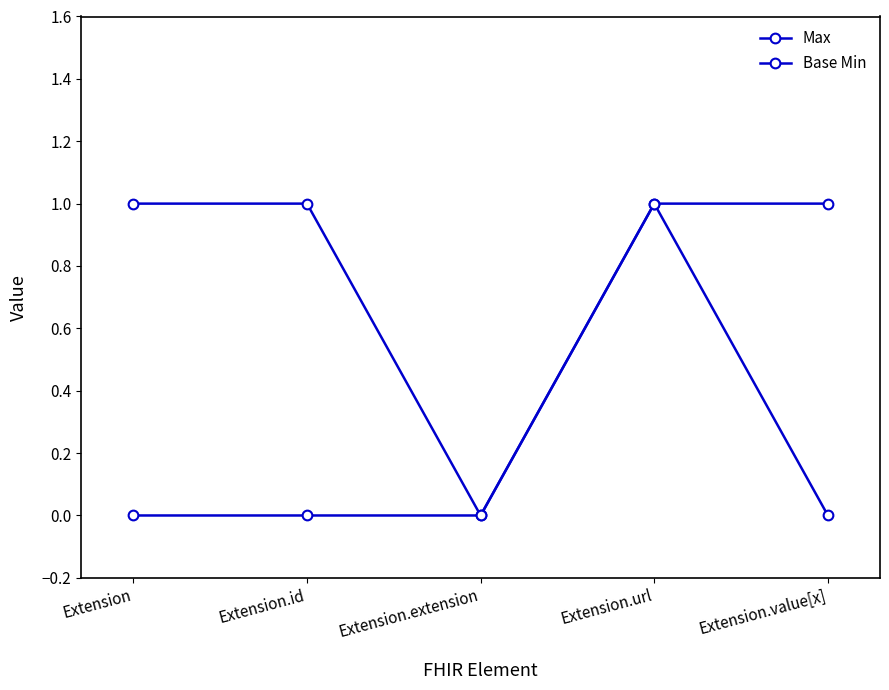

How many lines are shown in the chart?

2